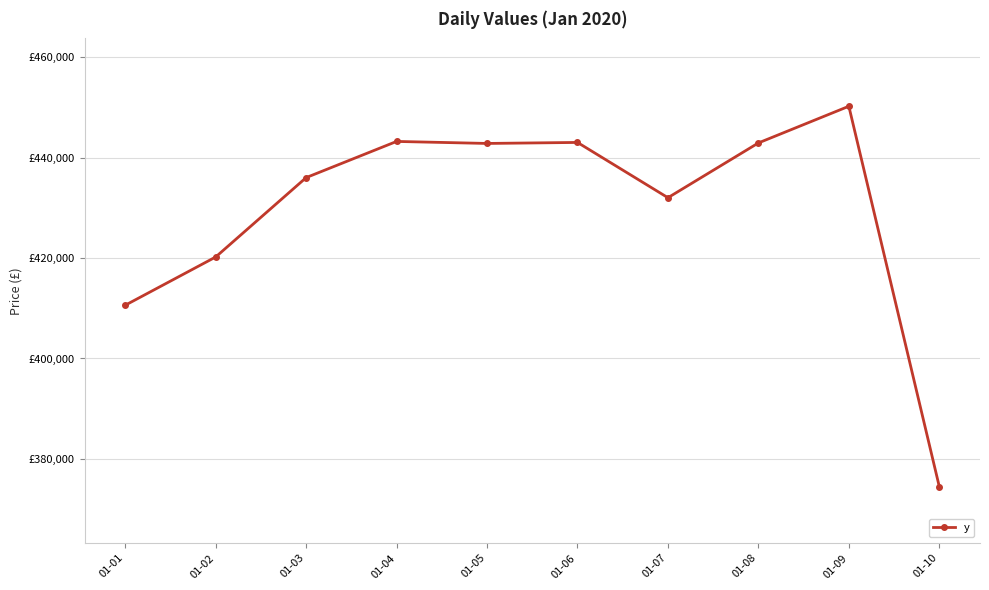

Between 01-05 and 01-07, which is larger?

01-05